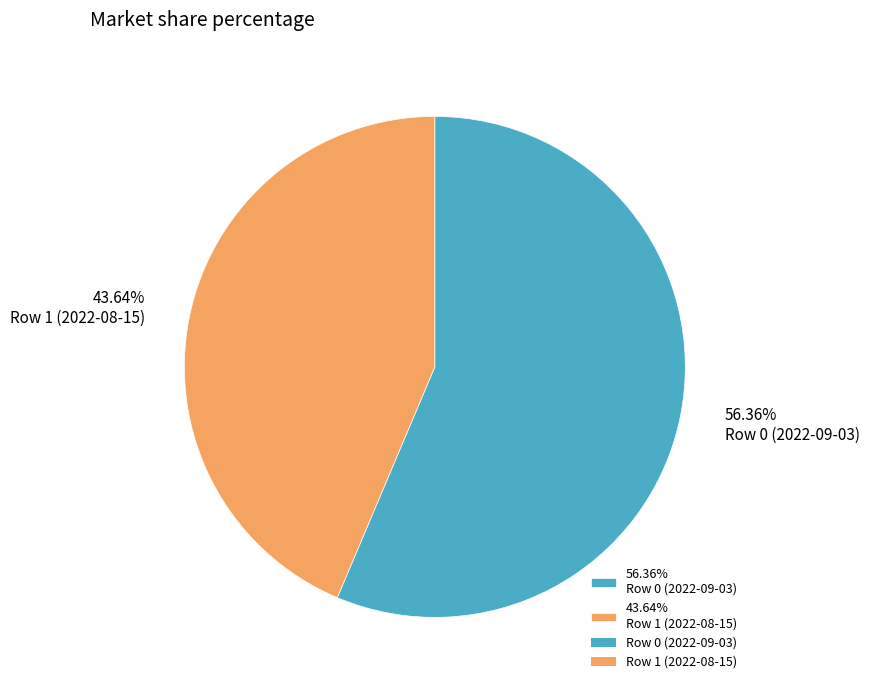

Between 56.36% Row 0 (2022-09-03) and 43.64% Row 1 (2022-08-15), which is larger?

56.36% Row 0 (2022-09-03)